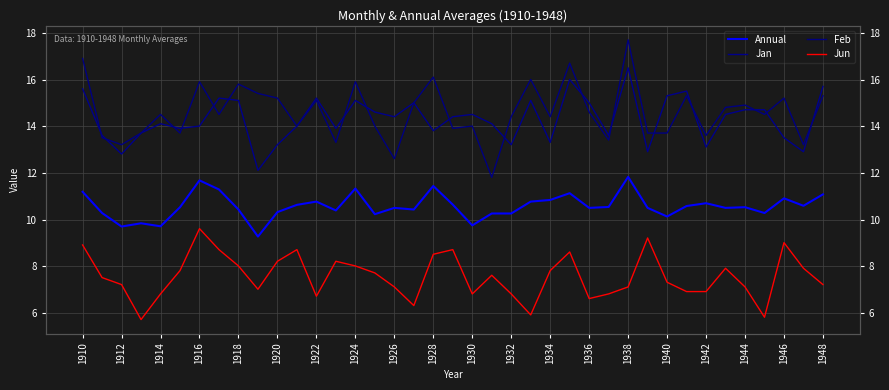

How many interior local peaks does the Annual series have?

11